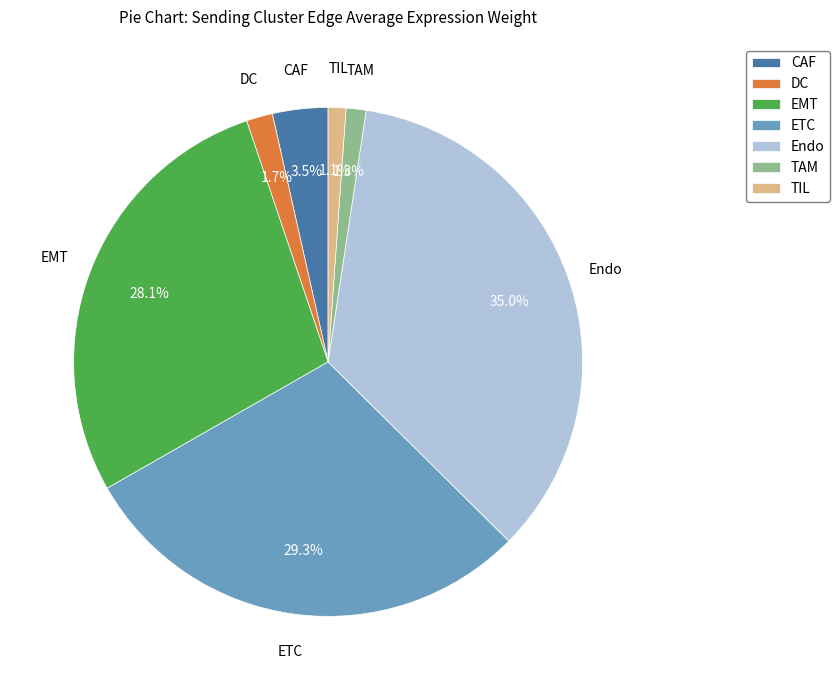

Which slice is the largest?

Endo